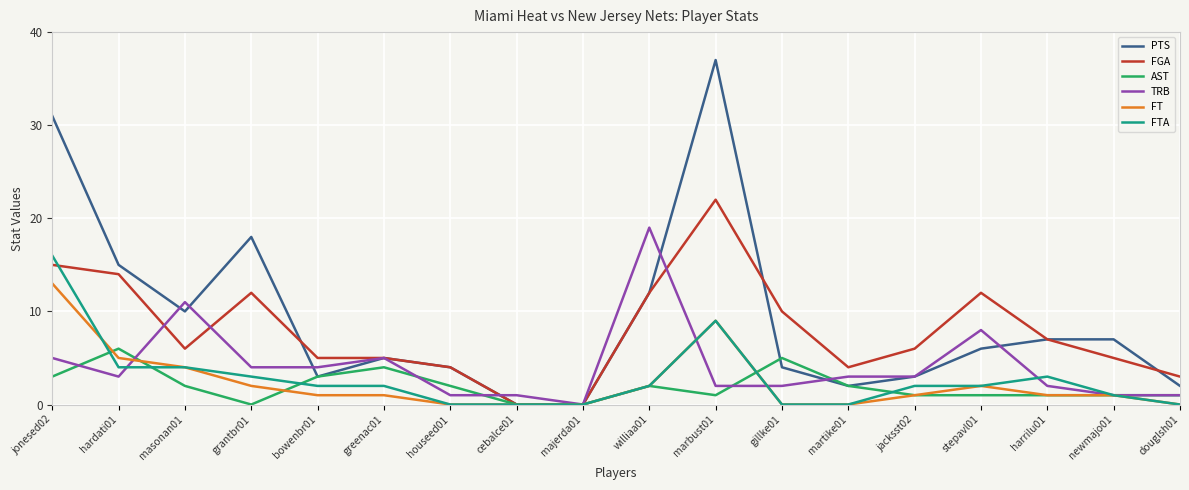

How many lines are shown in the chart?

6